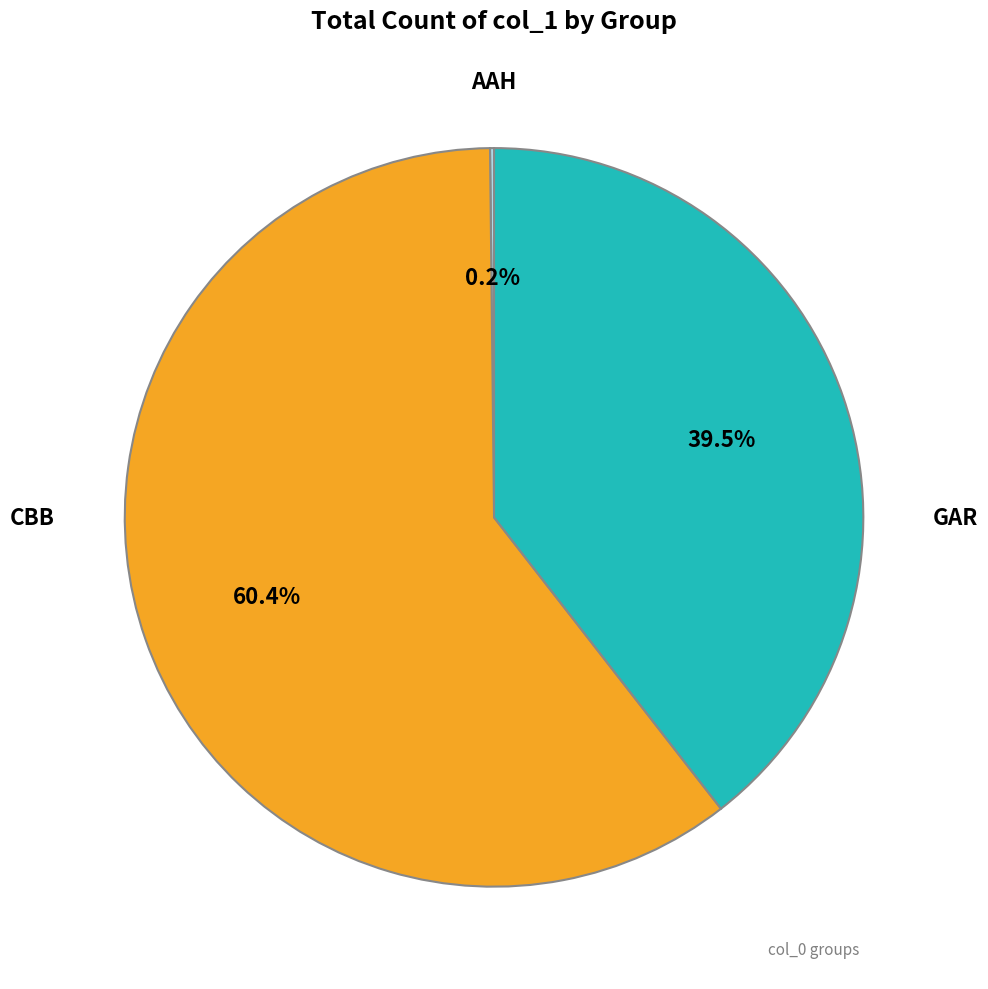

Is there any slice that represents more than half of the pie?

Yes